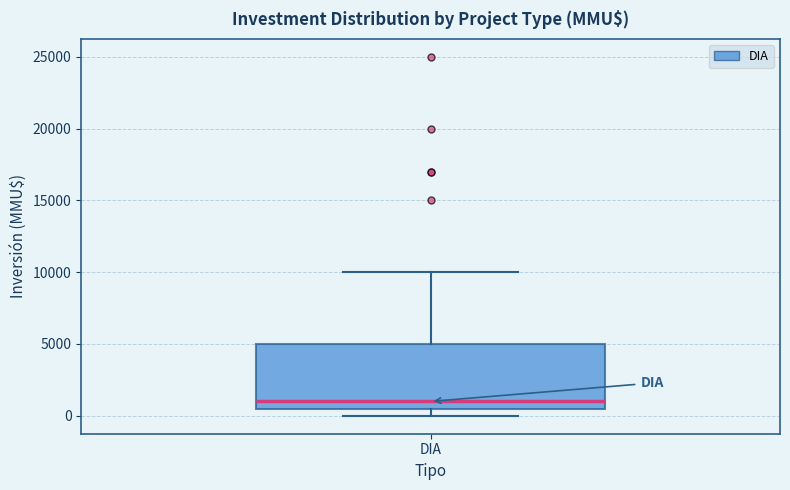

Read this box plot against the y-axis: the position of the median line, the range covered by the box, and the ends of both whiskers. The values are not printed on the chart, so give them approximately, as read against the axis.

median 1000, box 500 to 5000, whiskers 0 to 10000